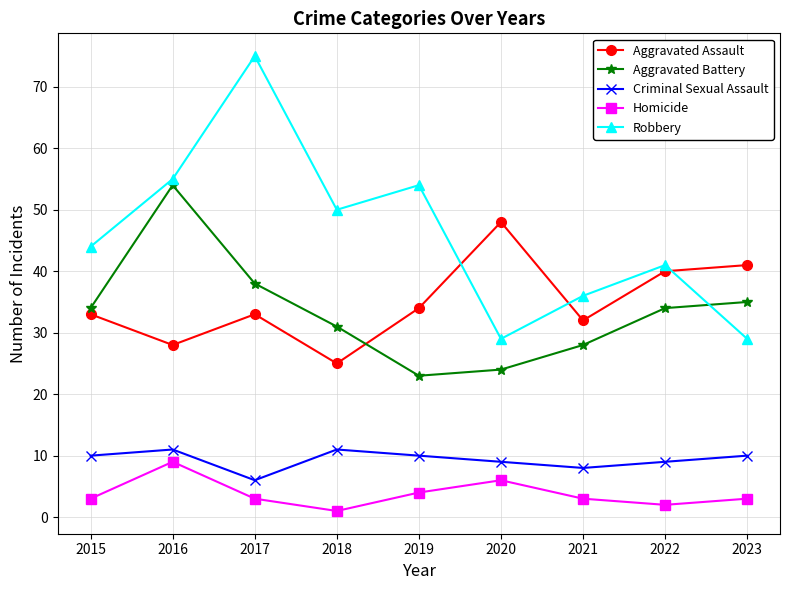

True or false: Homicide has a value of 3 at 2023.

True